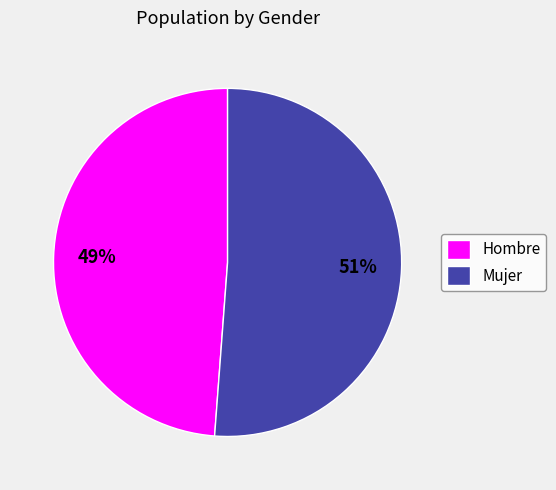

Which category accounts for the majority?

Mujer